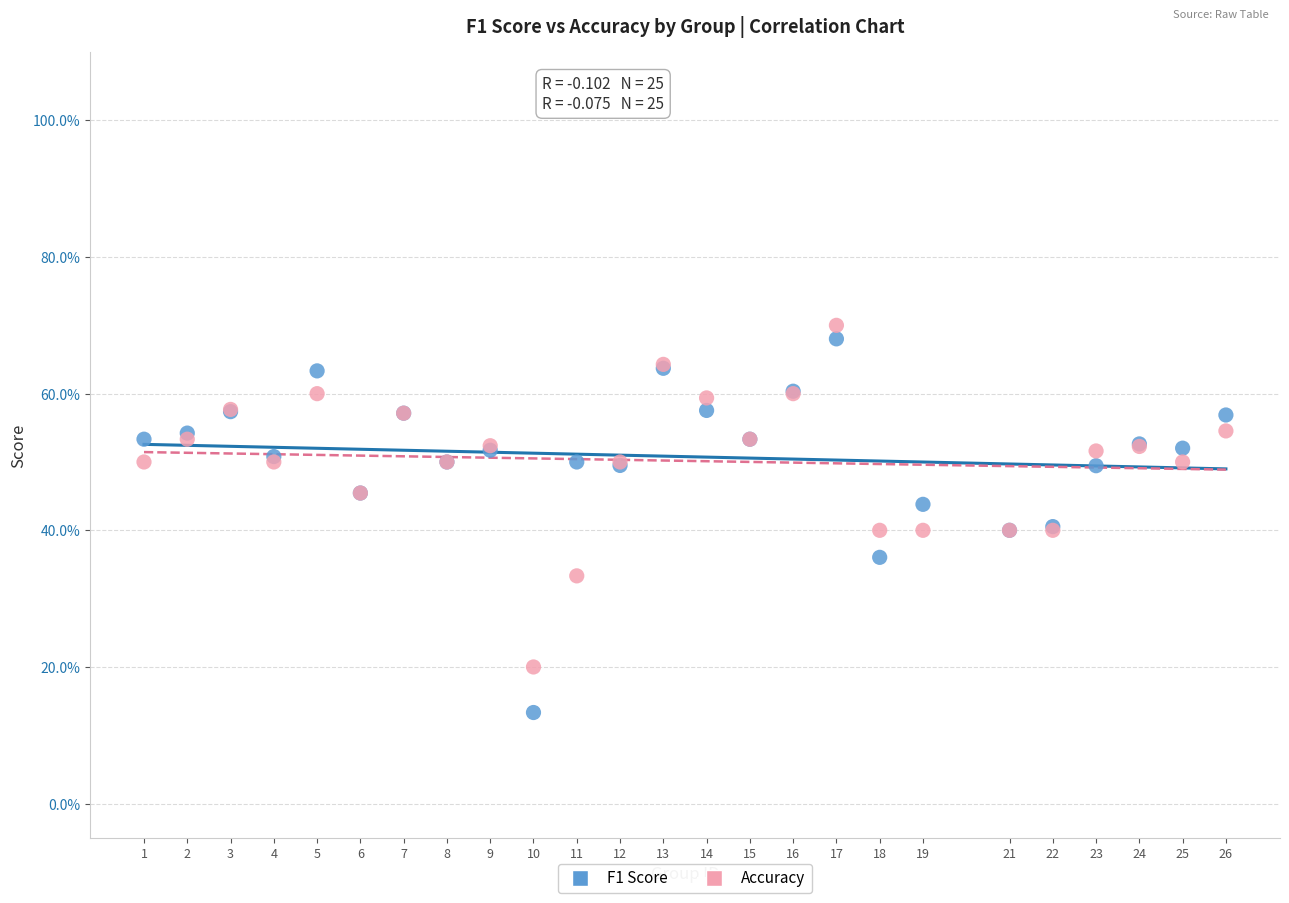

Which series has the widest spread of Y values?

F1 Score